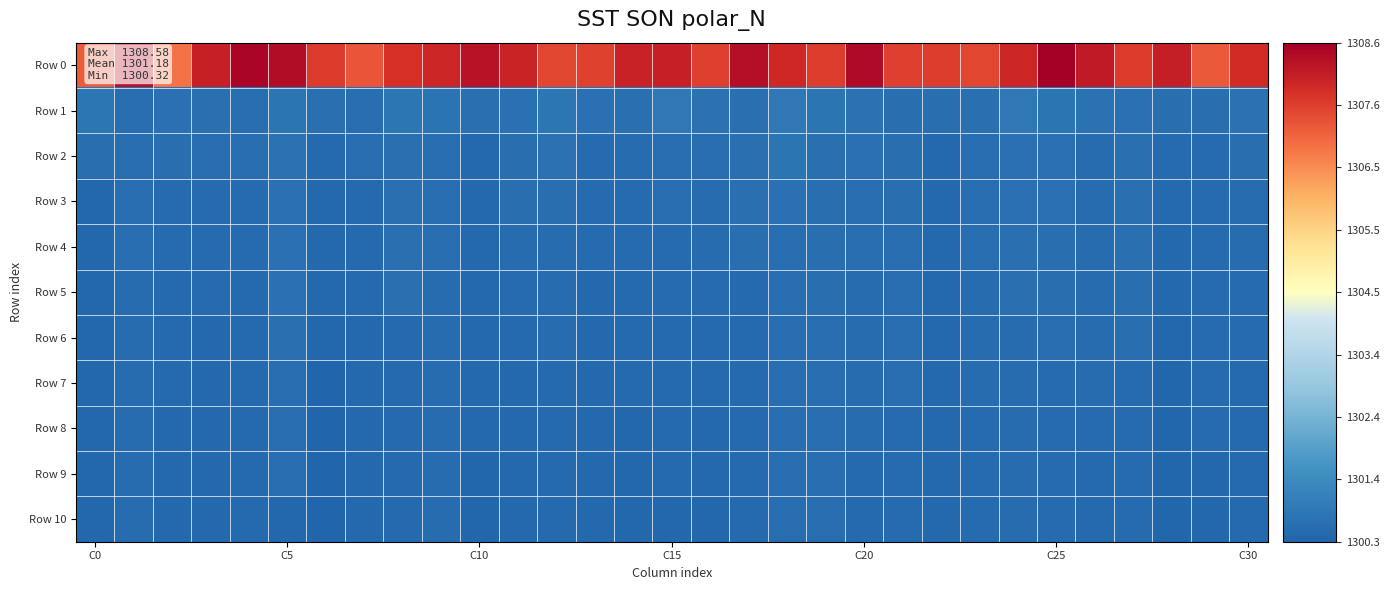

Reading right to left, transcribe all the data shown in this chart.

Row 0: 1307.8	1307.2	1308.1	1307.6	1308.1	1308.6	1307.9	1307.4	1307.6	1307.5	1308.4	1307.6	1307.9	1308.3	1307.5	1308.0	1308.0	1307.5	1307.4	1308.0	1308.2	1307.9	1307.8	1307.2	1307.6	1308.3	1308.5	1308.0	1306.9	1308.3	1307.1
Row 1: 1300.7	1300.6	1300.6	1300.7	1300.7	1300.7	1300.8	1300.6	1300.6	1300.6	1300.7	1300.7	1300.8	1300.6	1300.7	1300.8	1300.6	1300.6	1300.8	1300.6	1300.6	1300.7	1300.8	1300.6	1300.6	1300.8	1300.6	1300.6	1300.6	1300.6	1300.8
Row 2: 1300.6	1300.5	1300.5	1300.6	1300.5	1300.7	1300.7	1300.5	1300.4	1300.6	1300.6	1300.6	1300.8	1300.6	1300.6	1300.6	1300.5	1300.5	1300.7	1300.6	1300.4	1300.6	1300.6	1300.6	1300.5	1300.7	1300.6	1300.5	1300.6	1300.6	1300.6
Row 3: 1300.5	1300.5	1300.5	1300.6	1300.5	1300.7	1300.7	1300.5	1300.4	1300.6	1300.5	1300.6	1300.6	1300.6	1300.5	1300.6	1300.5	1300.5	1300.6	1300.6	1300.4	1300.6	1300.6	1300.5	1300.4	1300.6	1300.5	1300.5	1300.5	1300.5	1300.4
Row 4: 1300.5	1300.5	1300.4	1300.6	1300.5	1300.6	1300.6	1300.5	1300.4	1300.6	1300.5	1300.6	1300.6	1300.6	1300.5	1300.5	1300.5	1300.5	1300.5	1300.5	1300.4	1300.6	1300.6	1300.5	1300.4	1300.6	1300.5	1300.5	1300.5	1300.5	1300.4
Row 5: 1300.5	1300.5	1300.4	1300.6	1300.5	1300.6	1300.6	1300.5	1300.4	1300.6	1300.5	1300.6	1300.6	1300.5	1300.5	1300.5	1300.5	1300.4	1300.5	1300.5	1300.4	1300.5	1300.6	1300.5	1300.4	1300.6	1300.5	1300.5	1300.5	1300.5	1300.4
Row 6: 1300.5	1300.5	1300.4	1300.6	1300.5	1300.6	1300.5	1300.5	1300.4	1300.6	1300.5	1300.6	1300.6	1300.5	1300.5	1300.5	1300.5	1300.4	1300.5	1300.5	1300.4	1300.5	1300.5	1300.4	1300.4	1300.6	1300.5	1300.4	1300.5	1300.5	1300.4
Row 7: 1300.5	1300.5	1300.4	1300.5	1300.5	1300.5	1300.5	1300.5	1300.4	1300.6	1300.5	1300.6	1300.6	1300.5	1300.5	1300.5	1300.5	1300.4	1300.5	1300.4	1300.4	1300.5	1300.5	1300.4	1300.3	1300.6	1300.5	1300.4	1300.5	1300.5	1300.4
Row 8: 1300.5	1300.5	1300.4	1300.5	1300.5	1300.5	1300.5	1300.5	1300.4	1300.5	1300.5	1300.6	1300.6	1300.5	1300.4	1300.5	1300.4	1300.4	1300.5	1300.4	1300.4	1300.5	1300.5	1300.4	1300.3	1300.6	1300.5	1300.4	1300.4	1300.5	1300.4
Row 9: 1300.5	1300.4	1300.4	1300.5	1300.5	1300.5	1300.5	1300.5	1300.4	1300.5	1300.5	1300.6	1300.6	1300.5	1300.4	1300.5	1300.4	1300.4	1300.5	1300.4	1300.4	1300.5	1300.5	1300.4	1300.3	1300.6	1300.5	1300.4	1300.4	1300.5	1300.4
Row 10: 1300.4	1300.4	1300.4	1300.5	1300.4	1300.5	1300.5	1300.5	1300.4	1300.5	1300.5	1300.6	1300.6	1300.5	1300.4	1300.4	1300.4	1300.4	1300.5	1300.4	1300.4	1300.5	1300.5	1300.4	1300.3	1300.4	1300.5	1300.4	1300.4	1300.5	1300.4